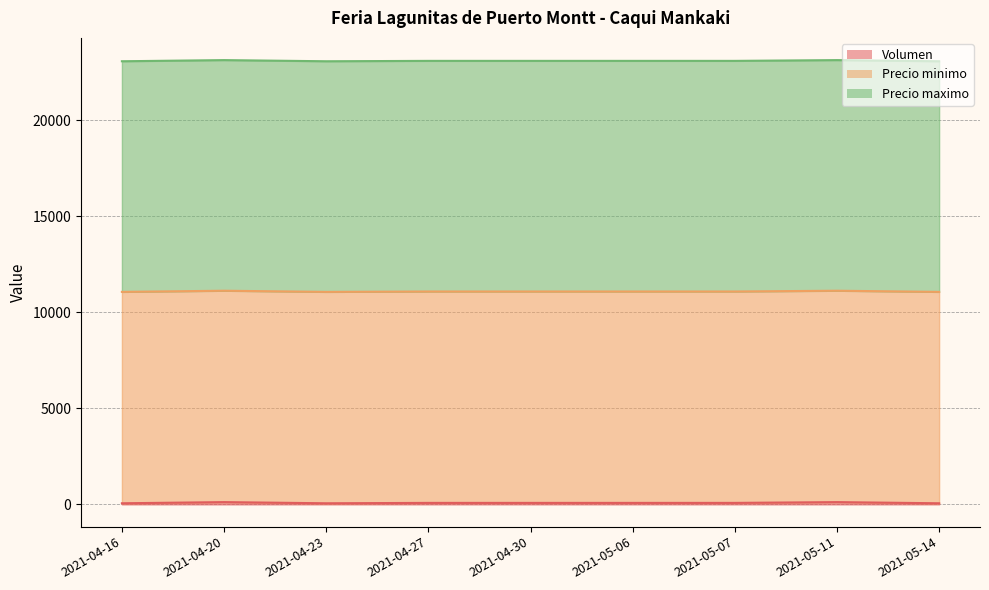

At which category is the sum across all series the highest?

2021-04-20